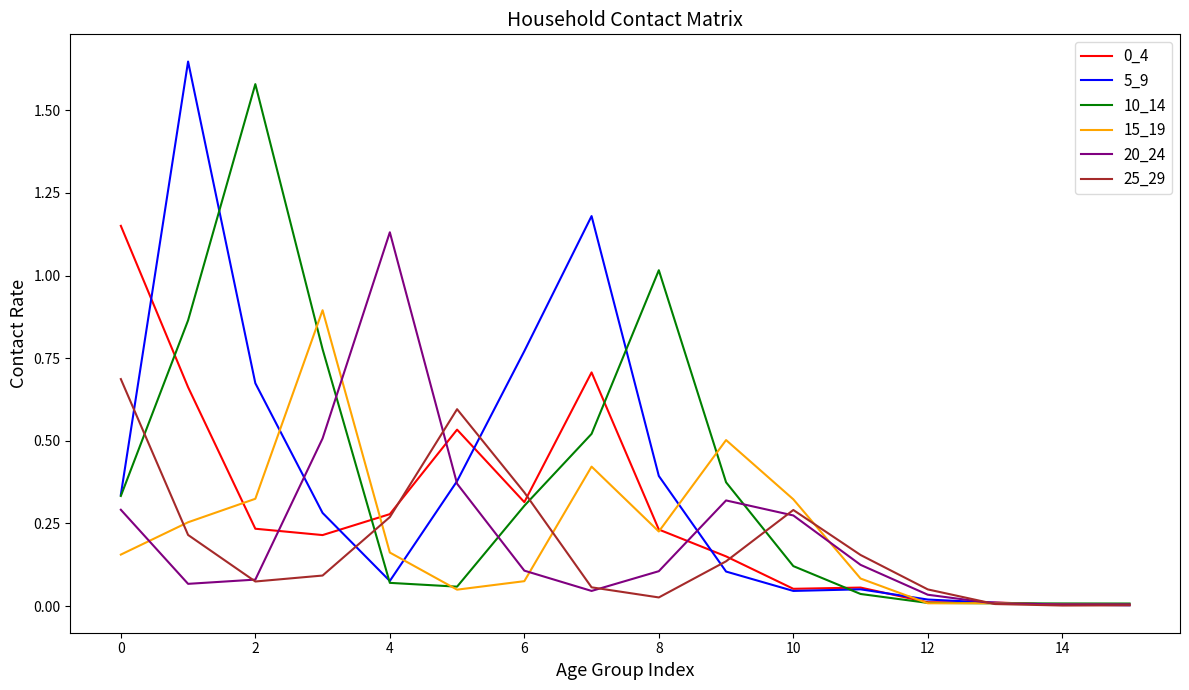

Reading left to right, extract all data points from this chart.

0_4: 1.2	0.7	0.2	0.2	0.3	0.5	0.3	0.7	0.2	0.2	0.1	0.1	0.0	0.0	0.0	0.0
5_9: 0.3	1.6	0.7	0.3	0.1	0.4	0.8	1.2	0.4	0.1	0.0	0.1	0.0	0.0	0.0	0.0
10_14: 0.3	0.9	1.6	0.8	0.1	0.1	0.3	0.5	1.0	0.4	0.1	0.0	0.0	0.0	0.0	0.0
15_19: 0.2	0.3	0.3	0.9	0.2	0.0	0.1	0.4	0.2	0.5	0.3	0.1	0.0	0.0	0.0	0.0
20_24: 0.3	0.1	0.1	0.5	1.1	0.4	0.1	0.0	0.1	0.3	0.3	0.1	0.0	0.0	0.0	0.0
25_29: 0.7	0.2	0.1	0.1	0.3	0.6	0.3	0.1	0.0	0.1	0.3	0.2	0.1	0.0	0.0	0.0